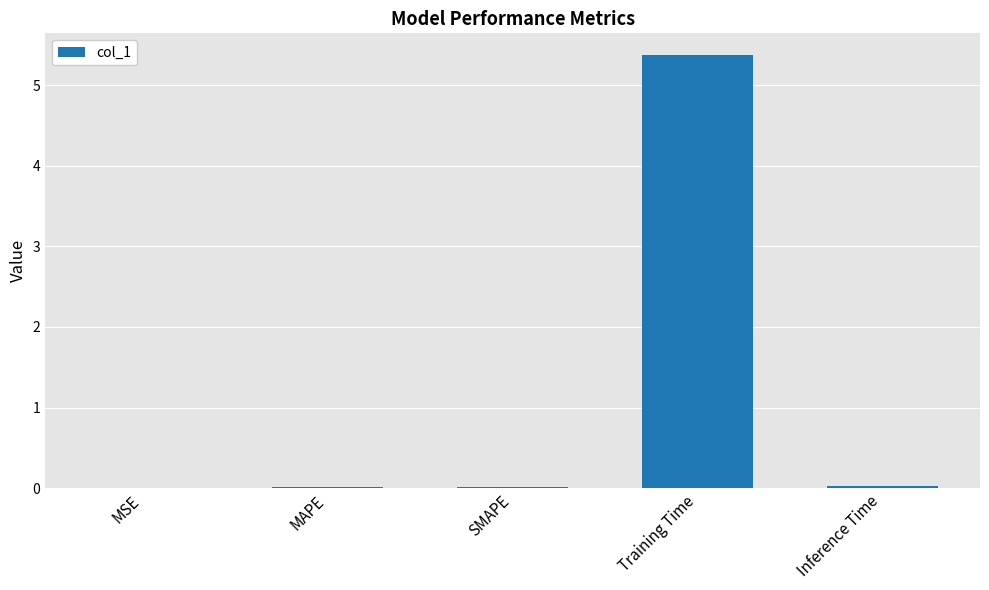

Is it true that the value at Training Time is 5.4?

True